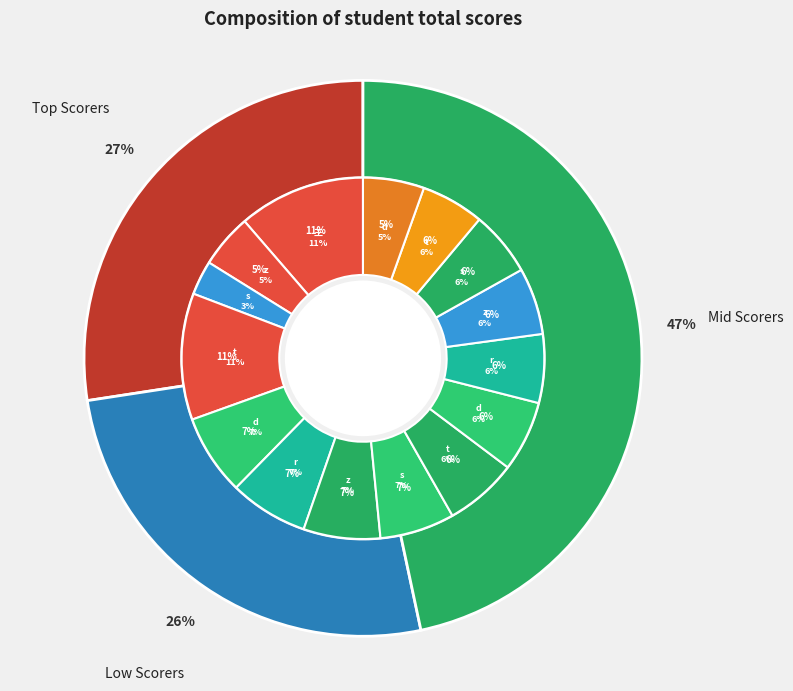

How many segments does this pie chart have?

15